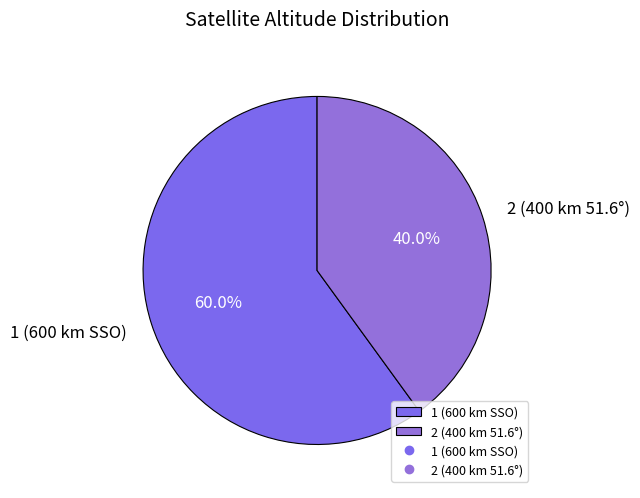

What percentage is the 1 (600 km SSO) slice, to the nearest percent?

60%